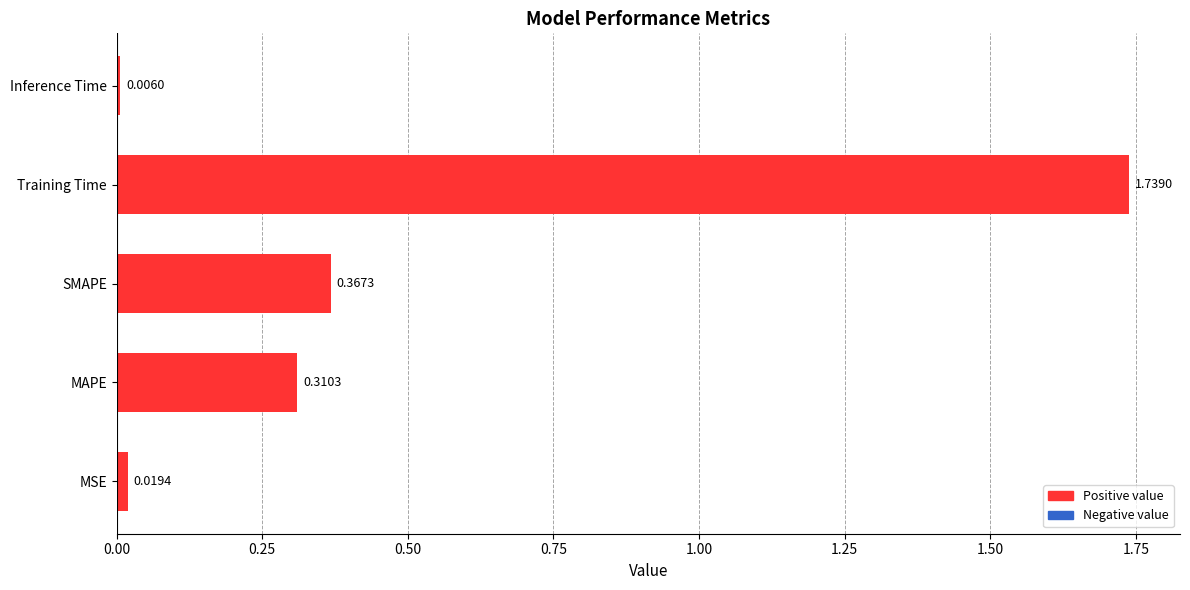

Which label corresponds to the largest value in the chart?

Training Time